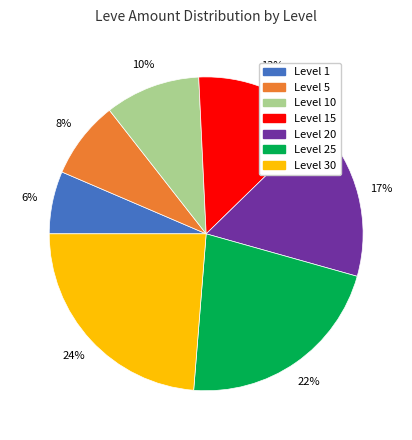

Does any single category account for the majority?

No